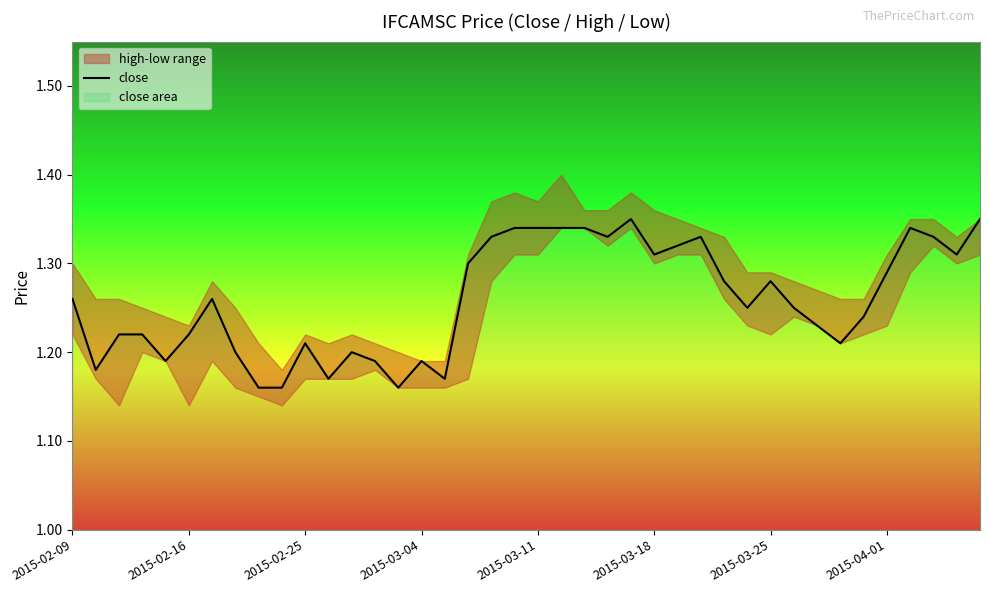

What position from the left is 21?

22